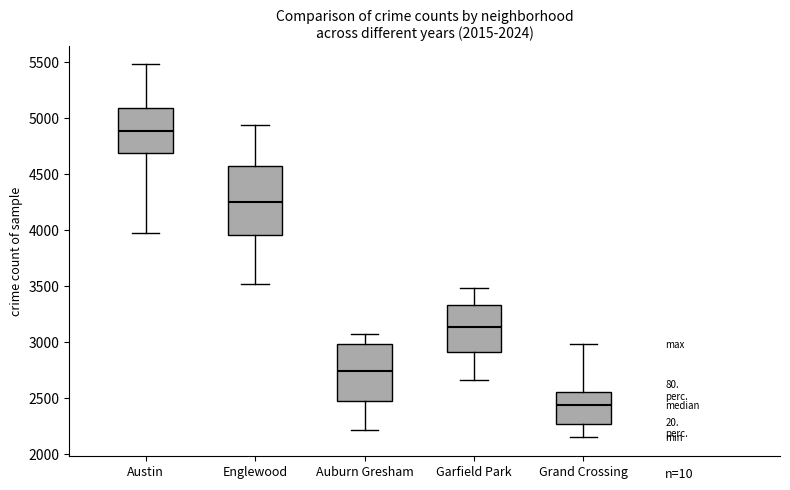

Which box's median line is the highest?

Austin